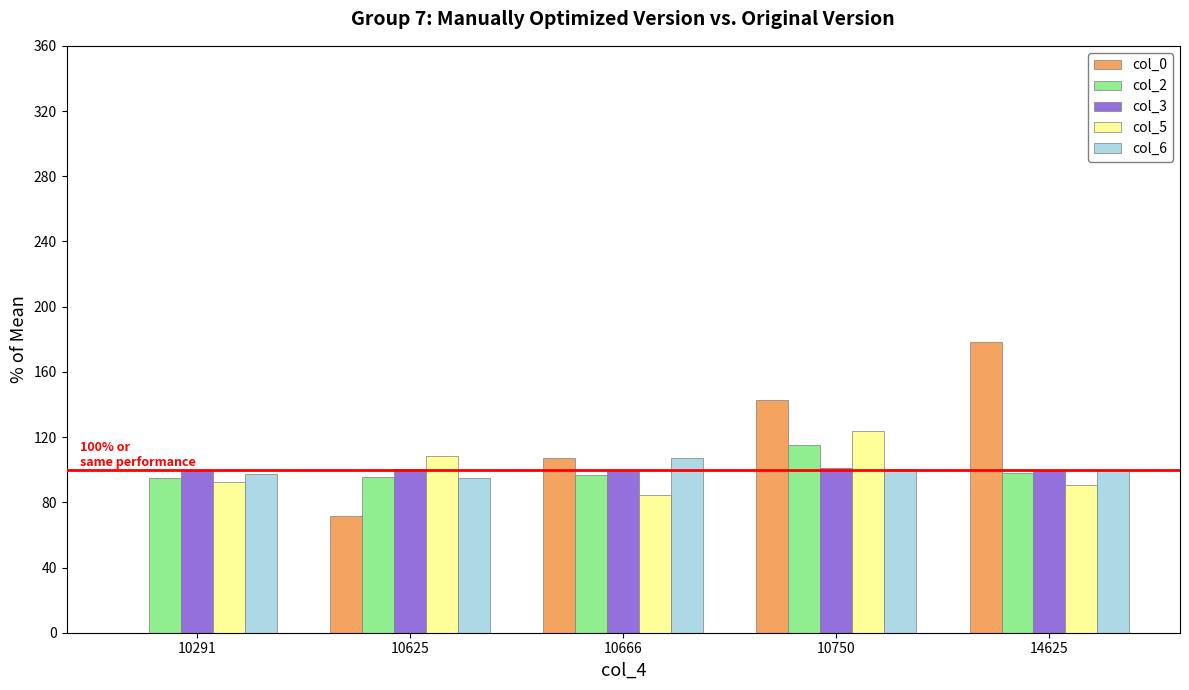

What is the sum of all col_6 values?

500.0